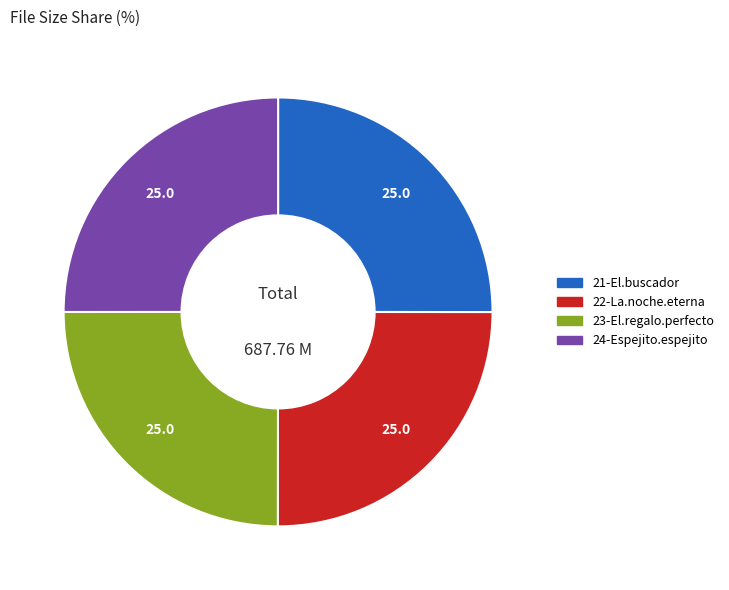

Approximately how many times larger is the value at 21-El.buscador compared to 23-El.regalo.perfecto?

1.0